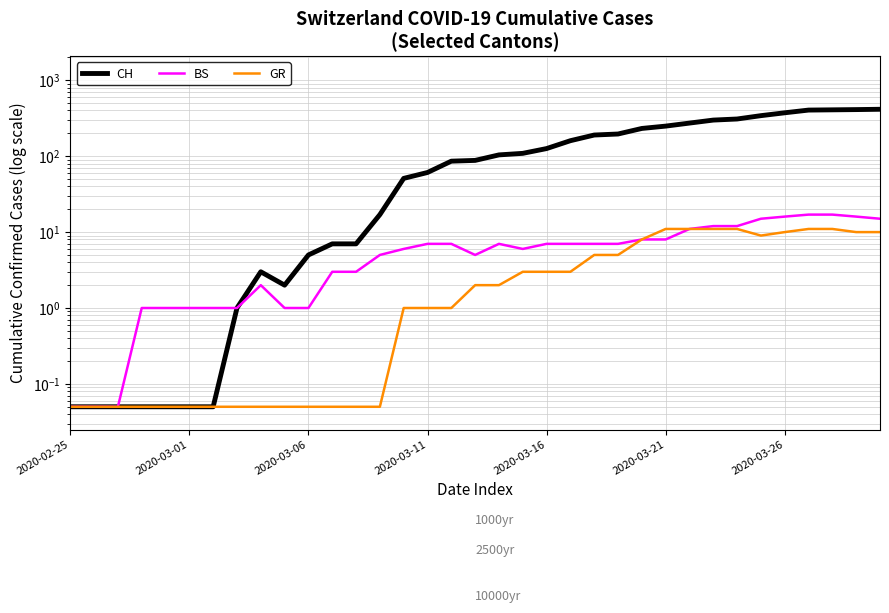

Between 24 and 32, which is larger?

32